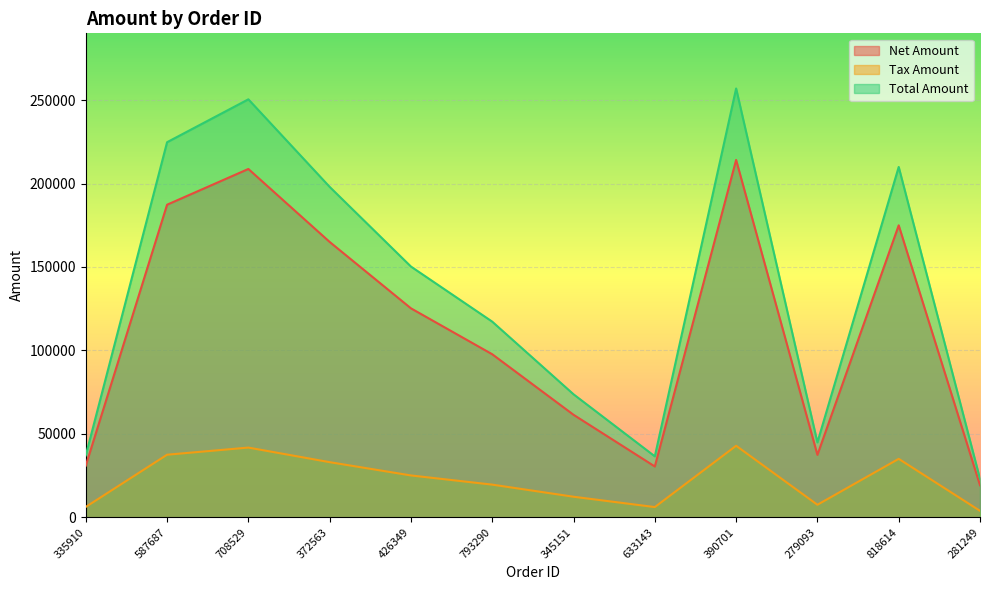

Between 633143 and 345151, which is larger?

345151